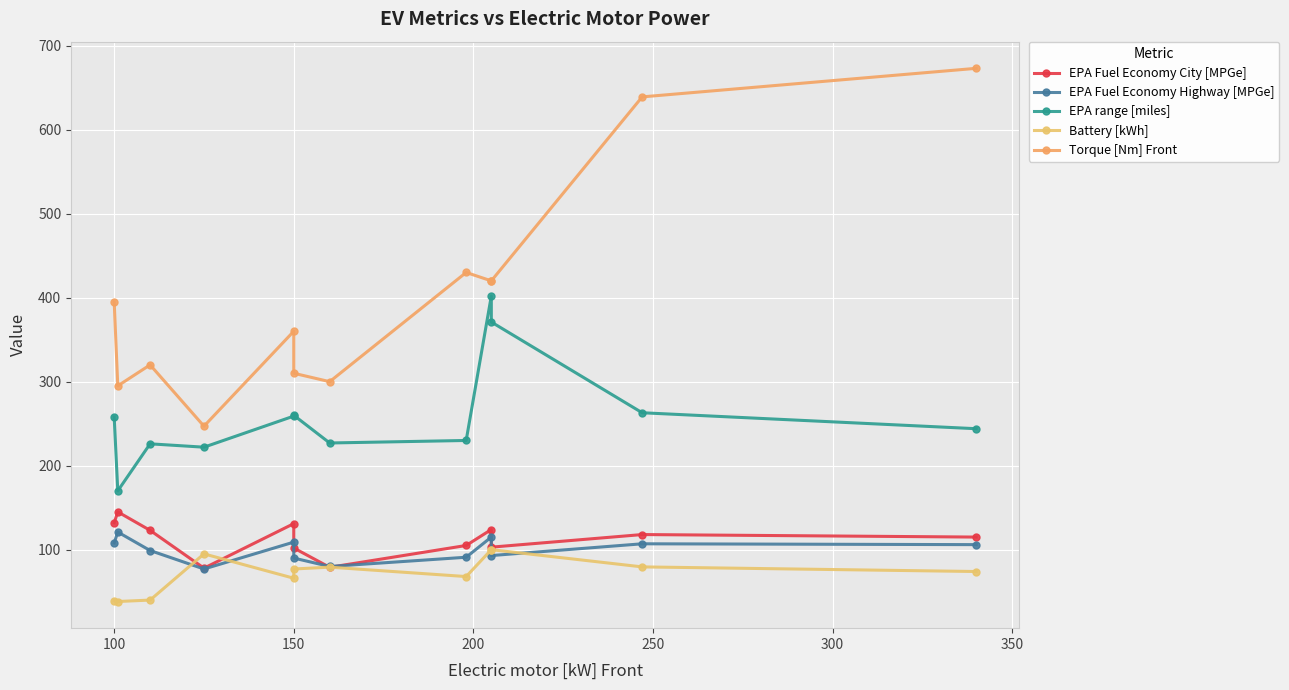

Which series has the widest spread of values?

Torque [Nm] Front